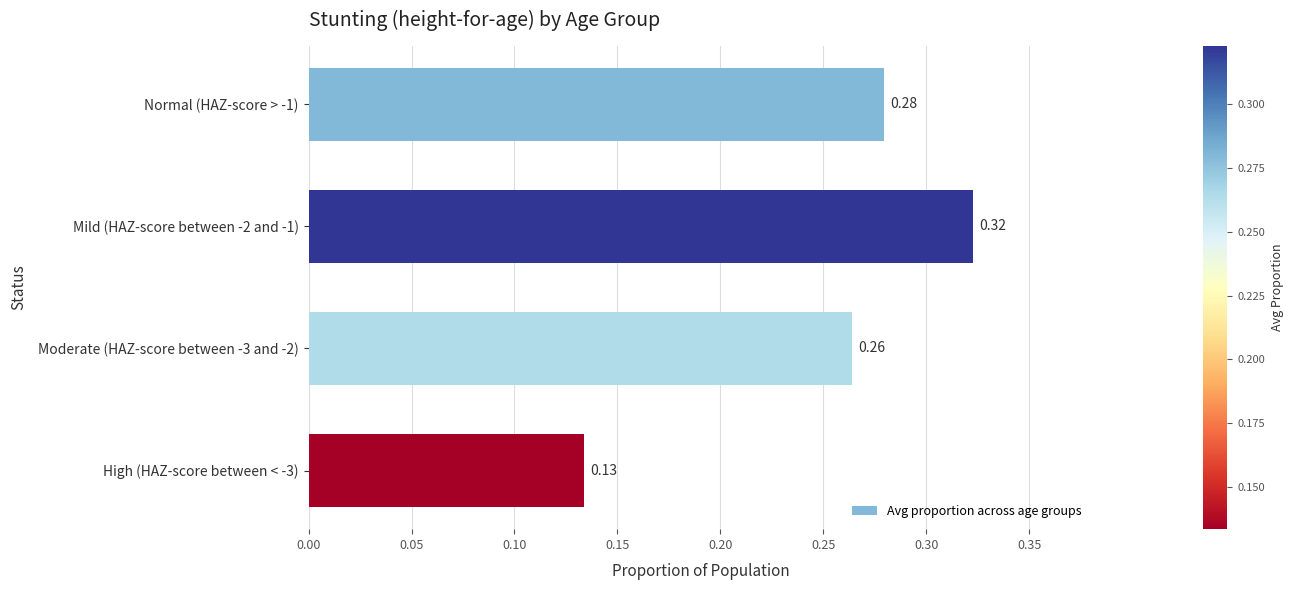

Which has a higher value, High (HAZ-score between < -3) or Mild (HAZ-score between -2 and -1)?

Mild (HAZ-score between -2 and -1)